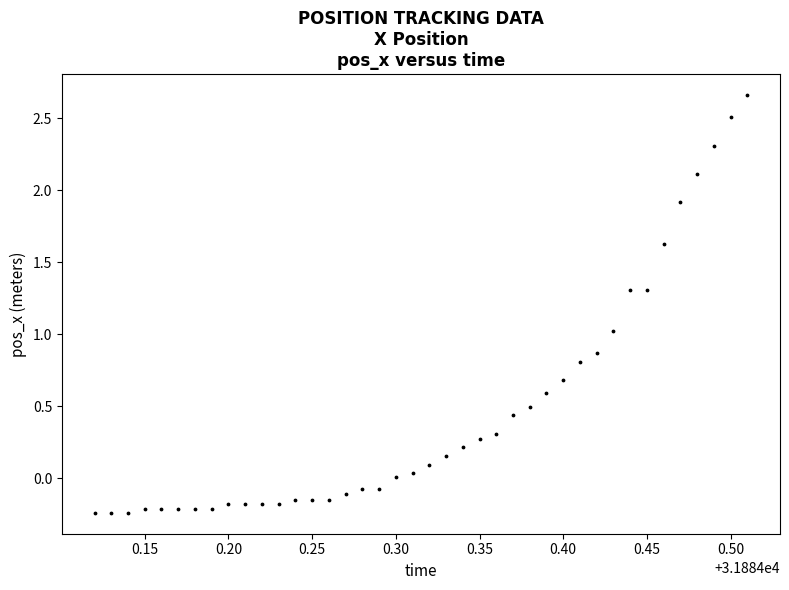

What is the range of Y values (max minus min)?

2.9